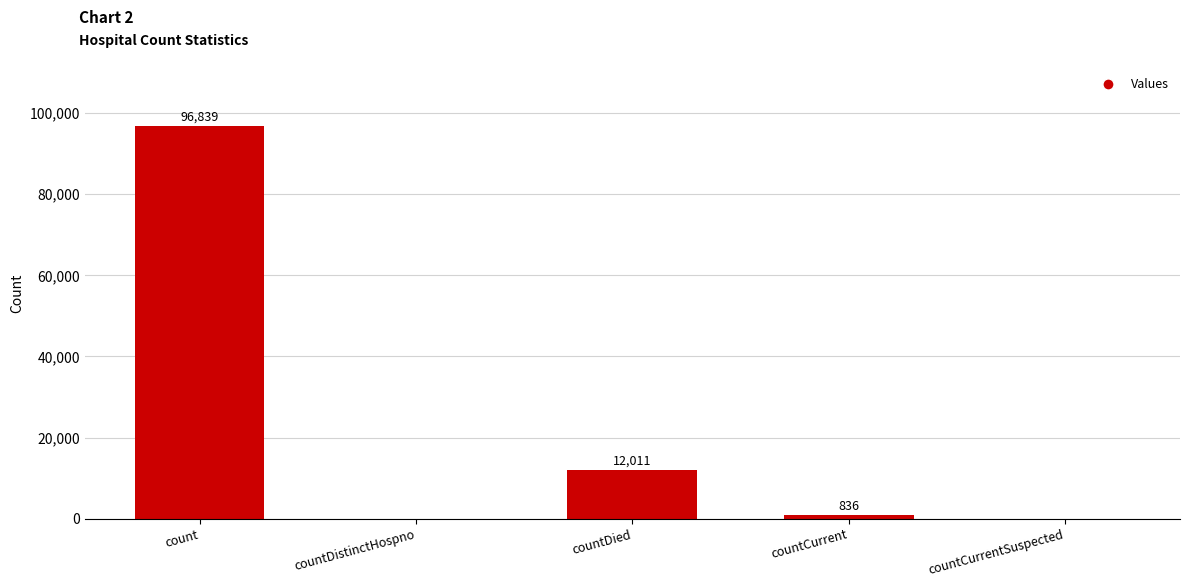

The value at countDistinctHospno is 0. True or false?

True